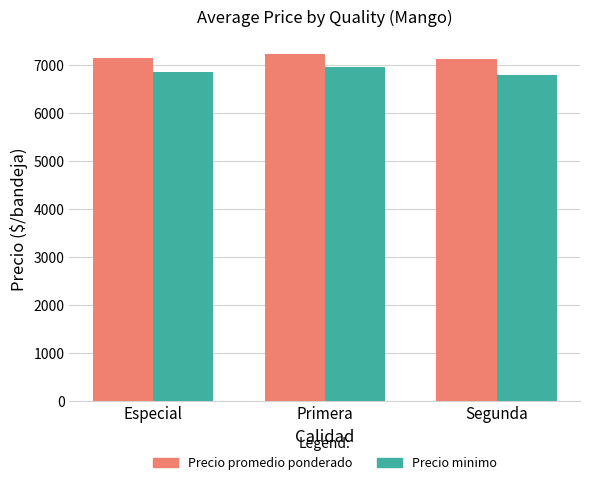

Which series has the widest spread of values?

Precio minimo